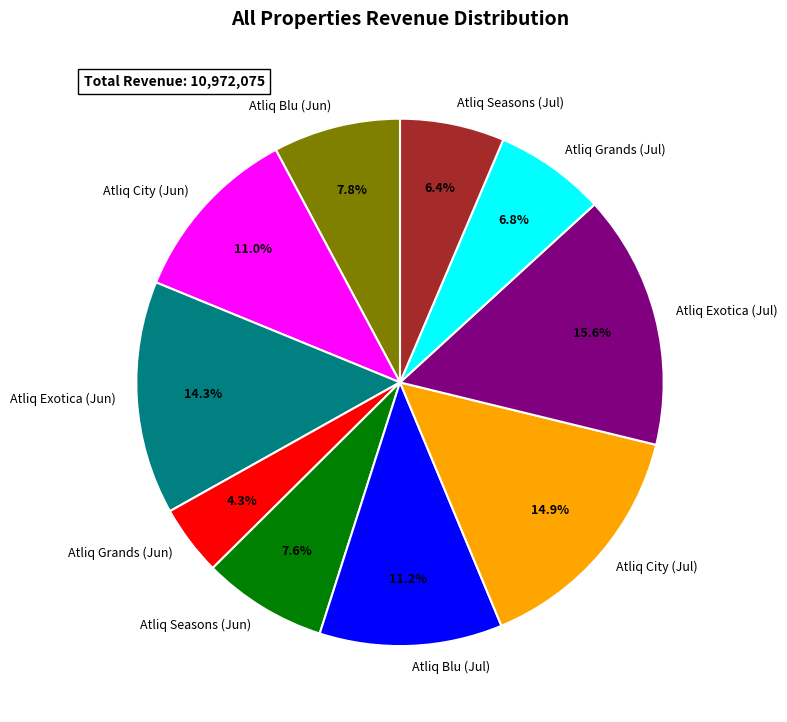

To the nearest percent, what is the combined percentage of Atliq Grands (Jun) and Atliq City (Jun)?

15%